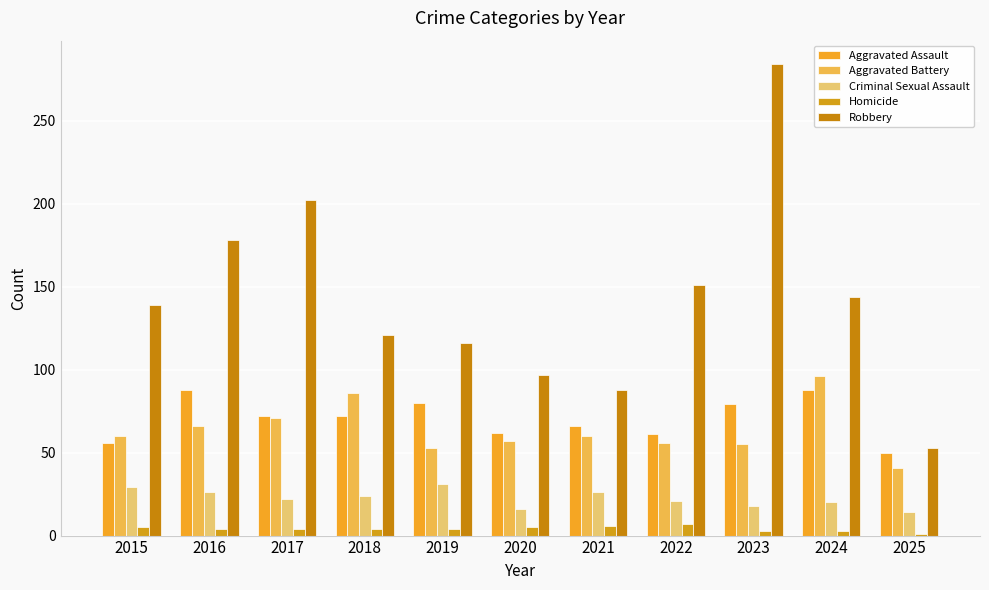

What is the difference between the Homicide values at 2019 and 2021?

2